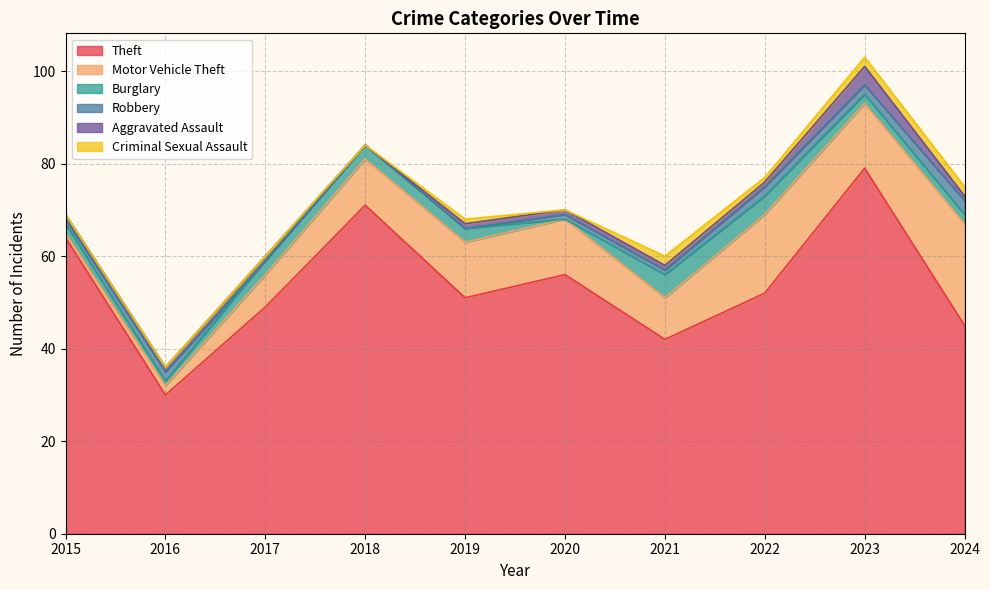

Where is Burglary nearest to the value 2?

2015